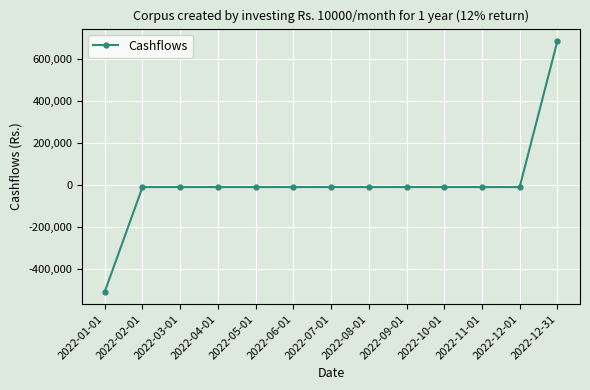

What is the minimum value shown in the chart?

-510000.0